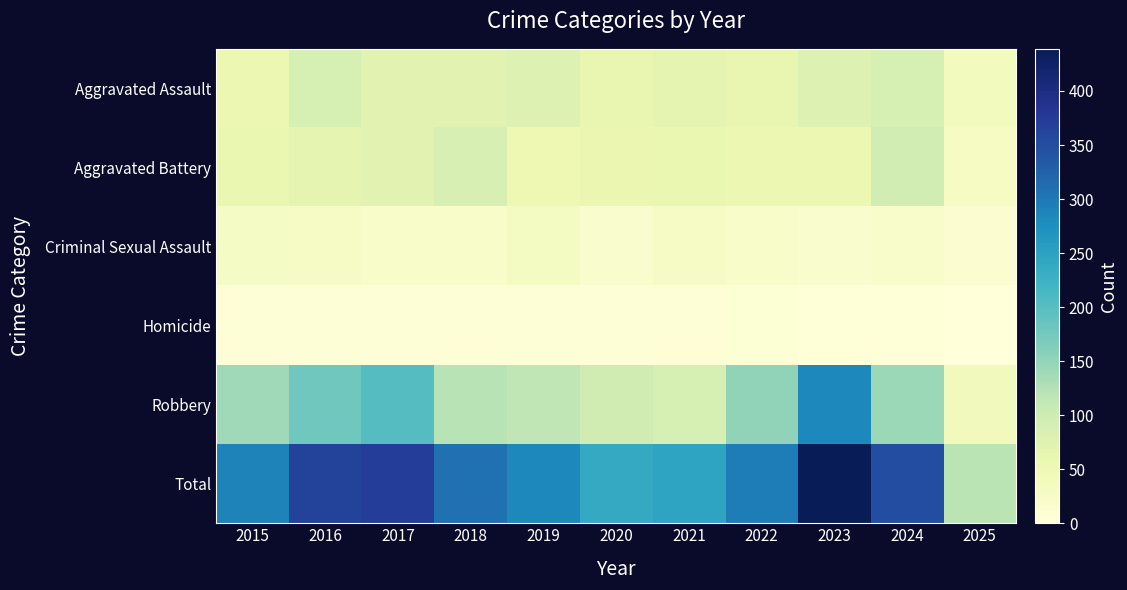

What is the spread (max minus min) of values at 2015?

284